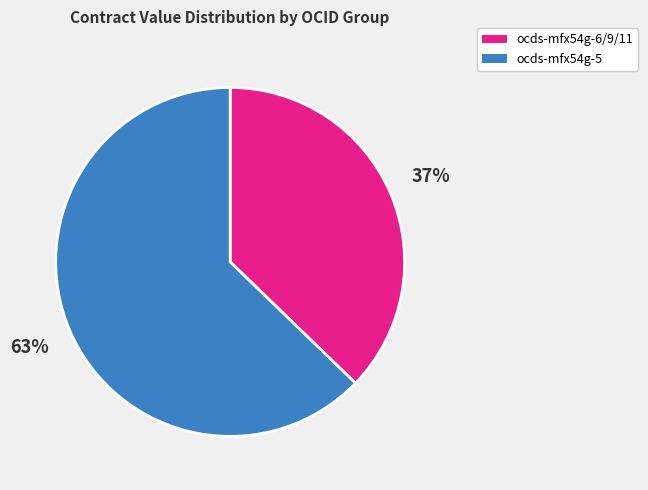

True or false: ocds-mfx54g-5 accounts for 63% of the total.

True